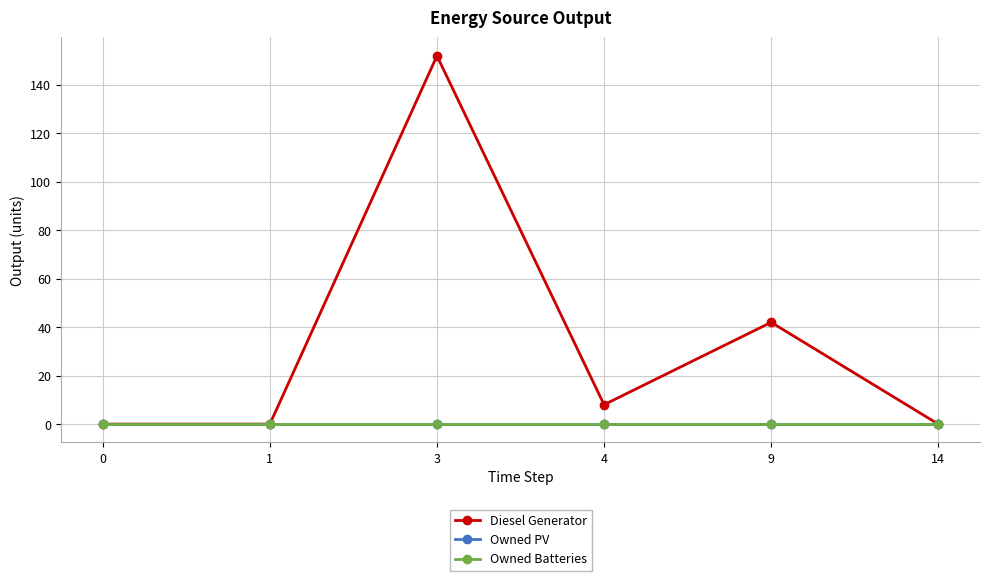

True or false: Owned PV and Owned Batteries intersect in this chart.

False